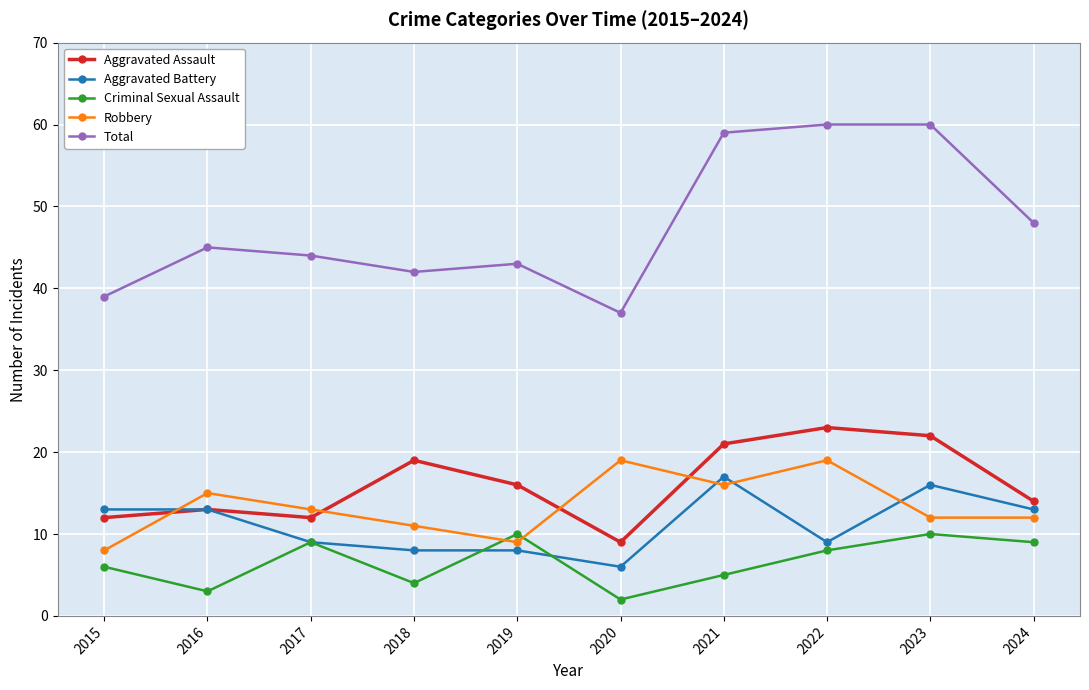

What are all the series names shown in the legend?

Aggravated Assault, Aggravated Battery, Criminal Sexual Assault, Robbery, Total